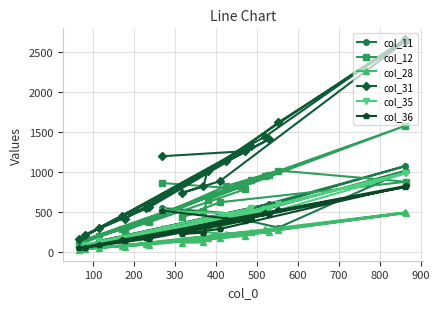

What is the maximum value shown in the chart?

2662